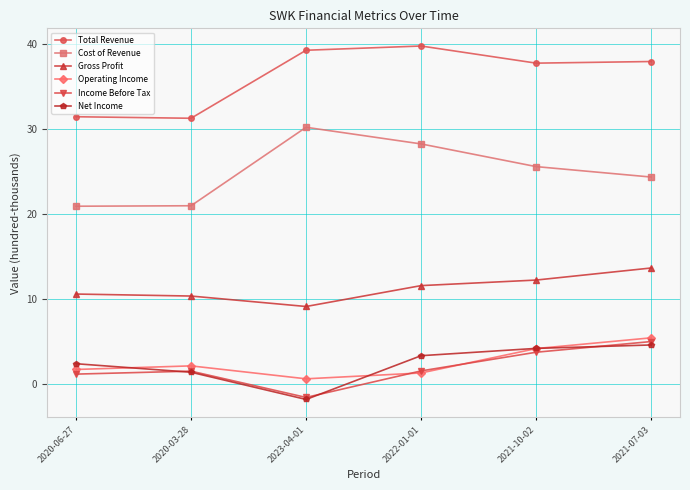

Rank the series by their maximum value, from highest to lowest.

Total Revenue, Cost of Revenue, Gross Profit, Operating Income, Income Before Tax, Net Income